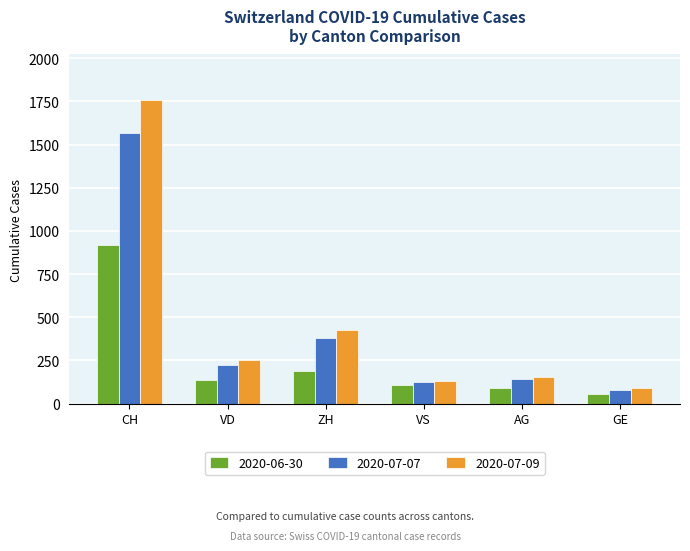

What is the label of the 1st bar from the left?

CH